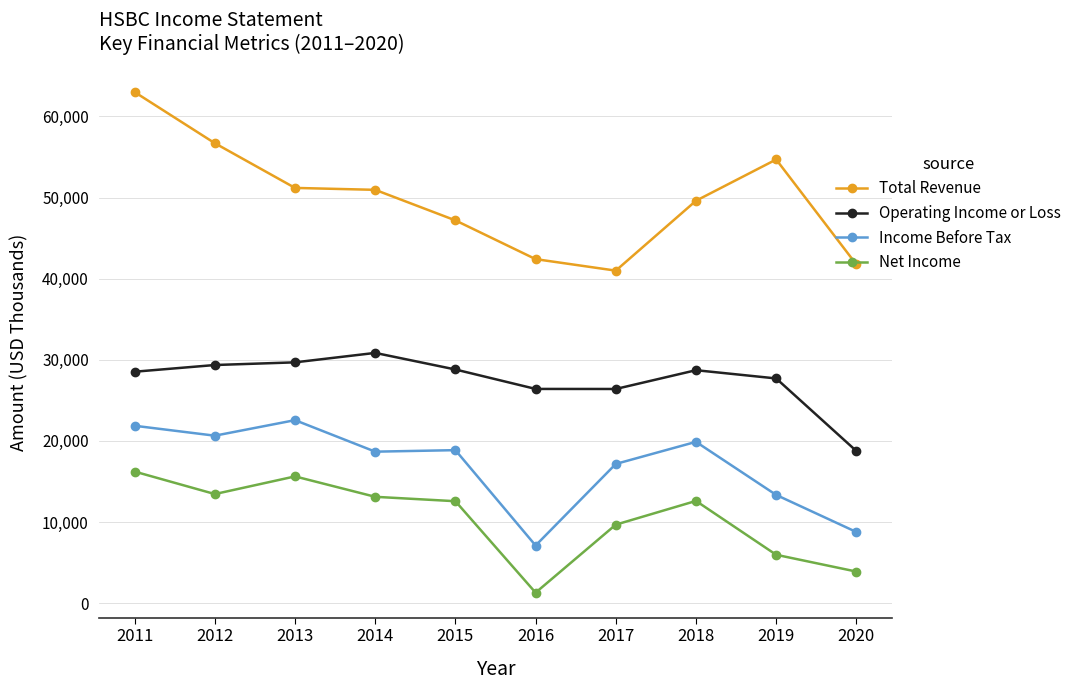

Rank the series at 2013 from highest to lowest value.

Total Revenue, Operating Income or Loss, Income Before Tax, Net Income